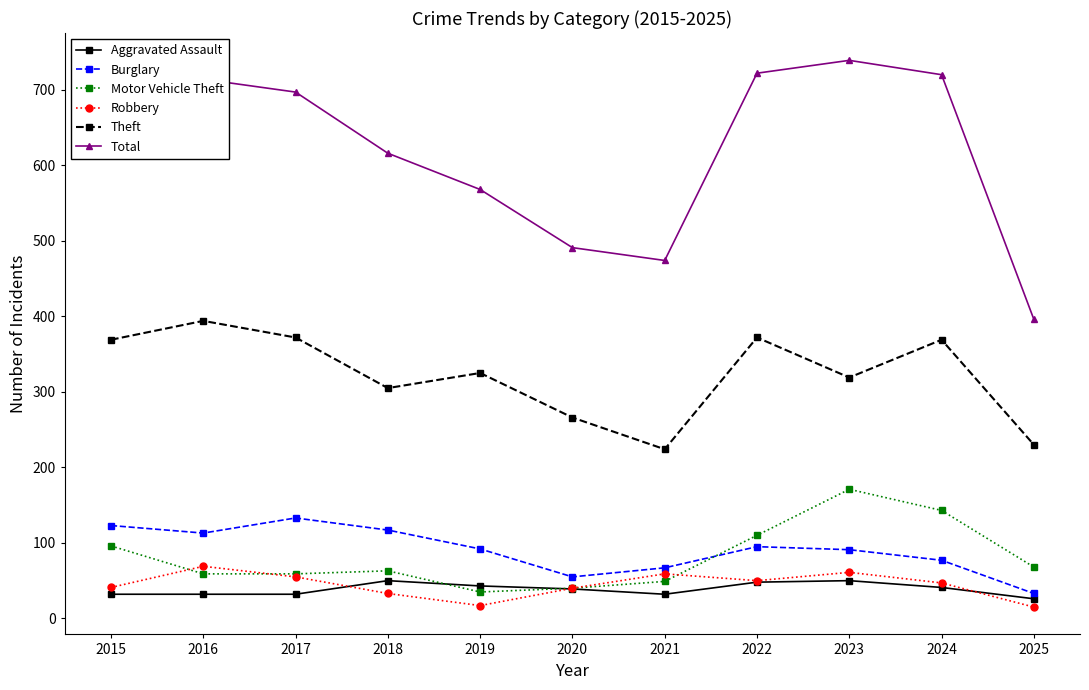

What is the difference between the maximum and second lowest values in the Aggravated Assault series?

18